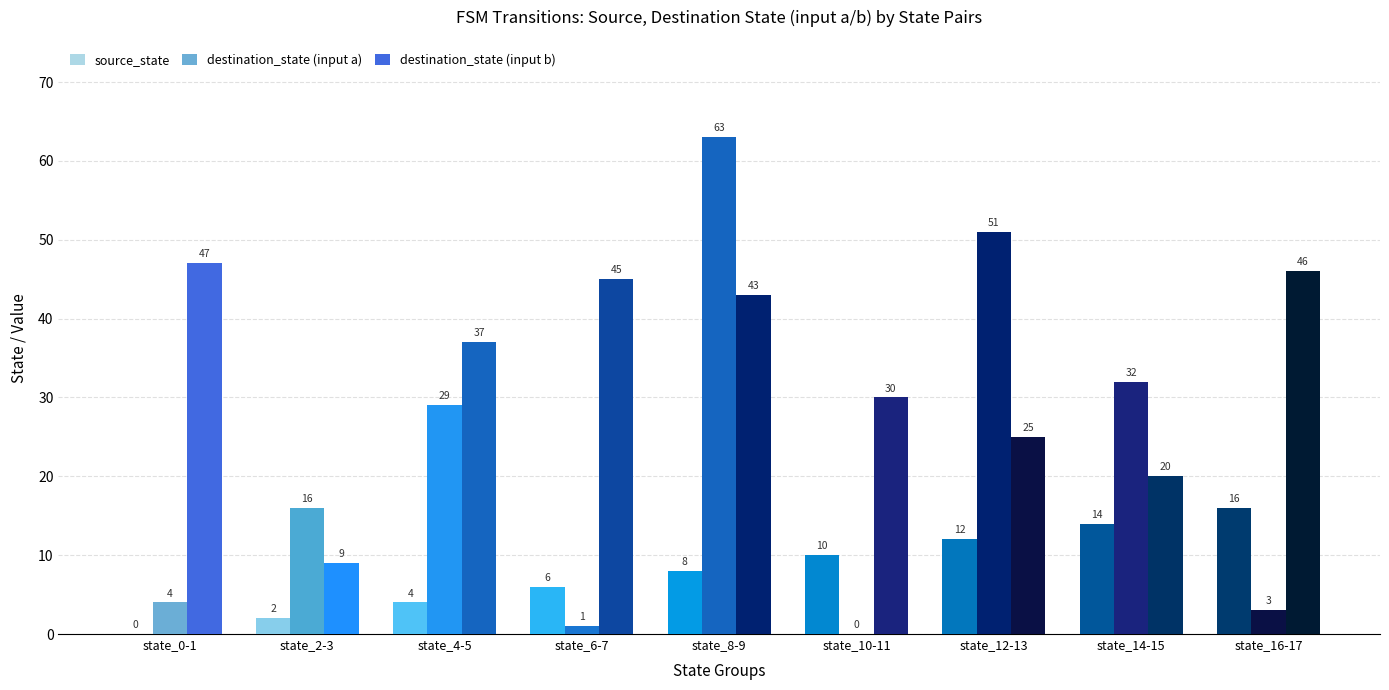

What is the label of the 6th bar from the left?

state_10-11